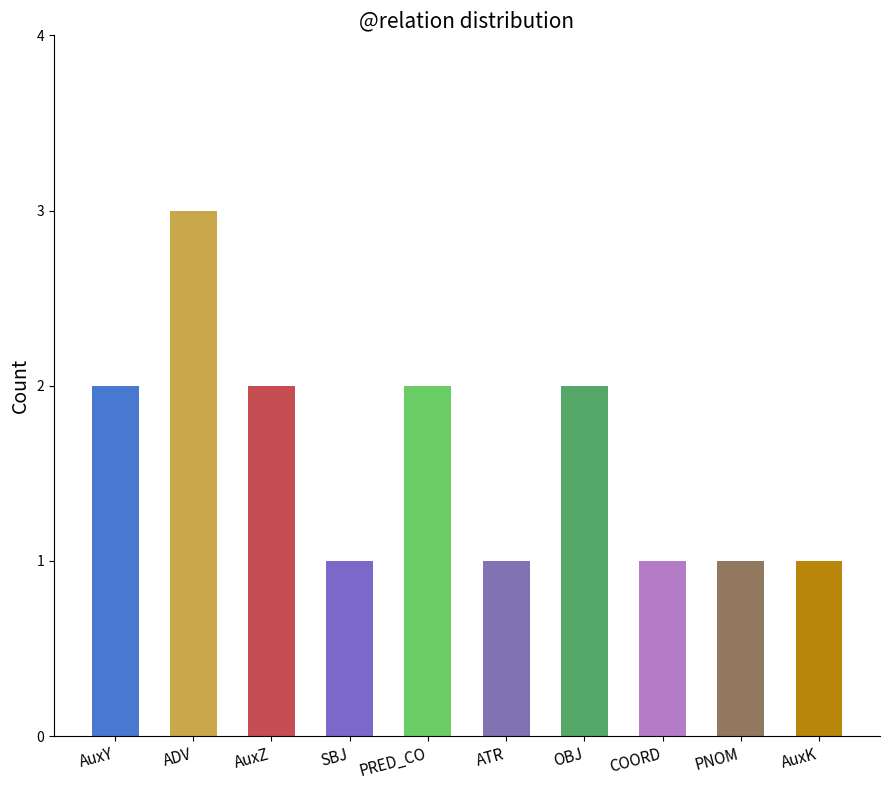

Between ATR and AuxY, which is larger?

AuxY